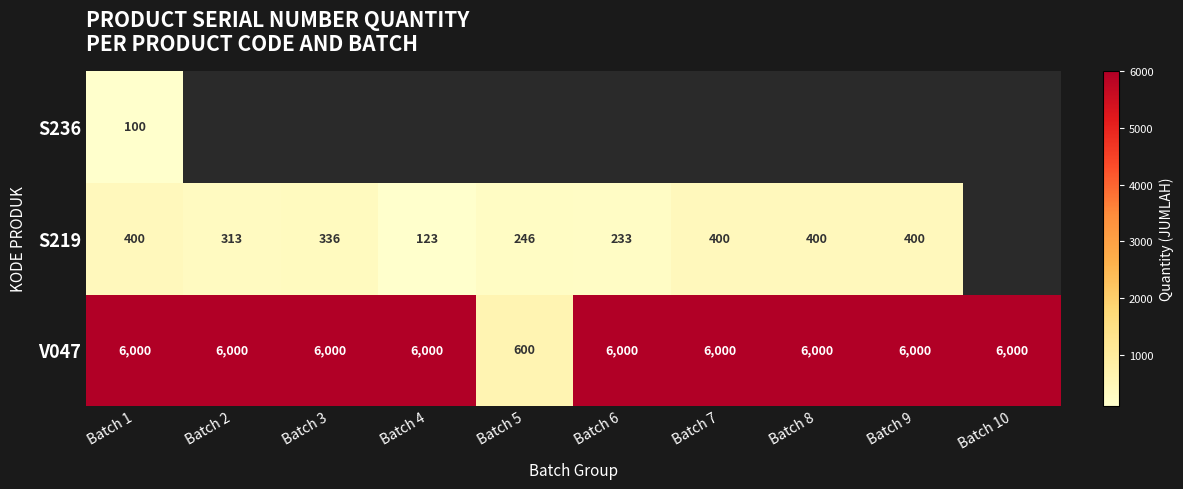

Count the number of categories in the chart.

10